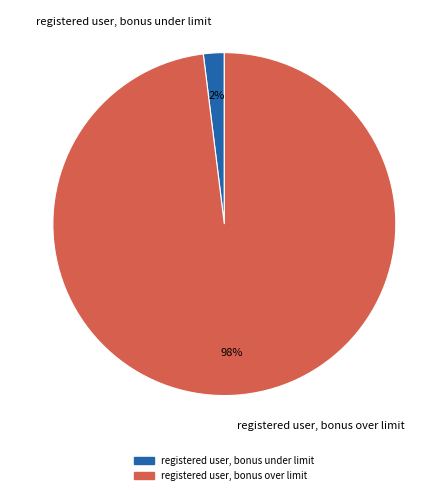

Is it true that registered user, bonus under limit is 9% of the pie?

False